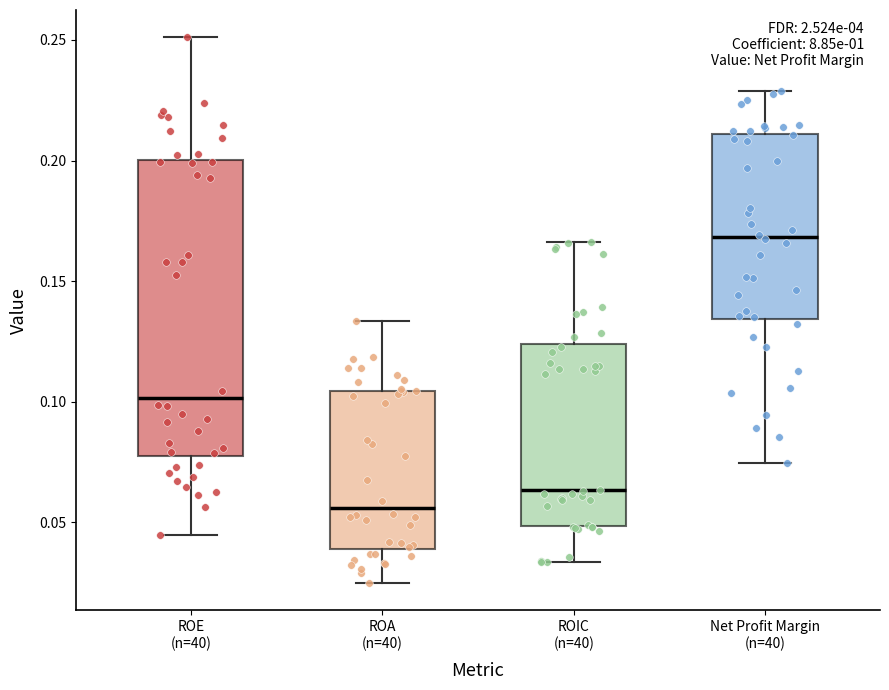

Which box is the tallest, from its lower edge to its upper edge?

ROE (n=40)